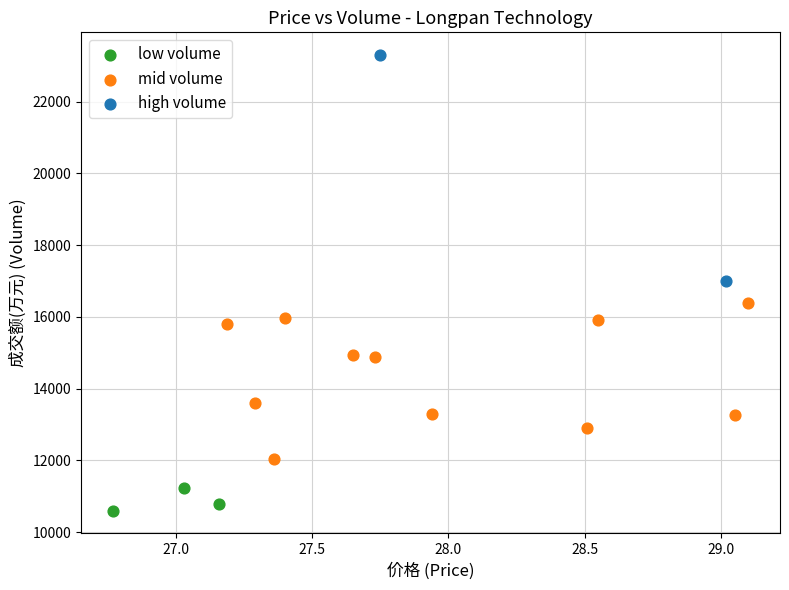

Which series has the largest Y range (max minus min)?

high volume